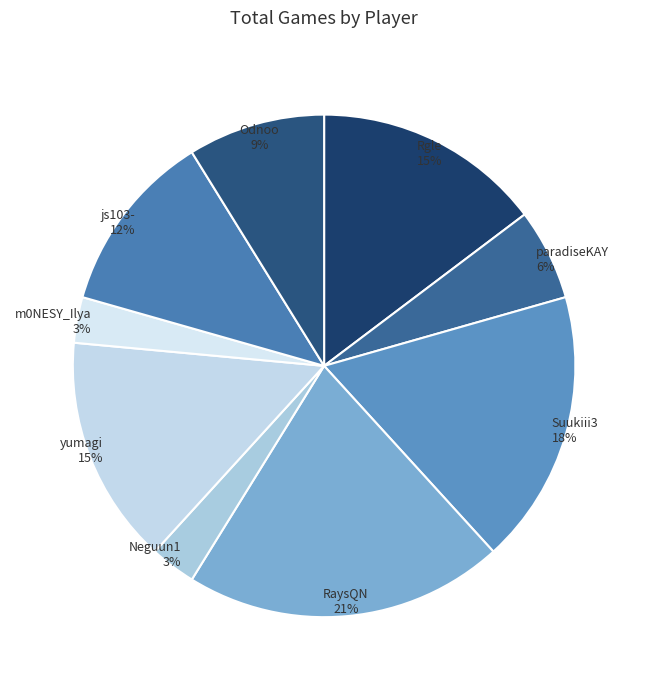

What is the ratio of the value at yumagi to the value at Suukiii3?

0.8